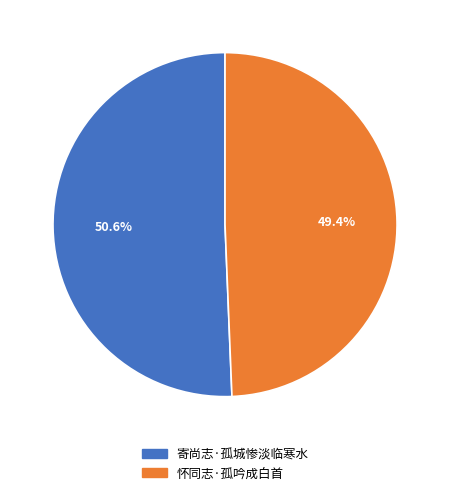

To the nearest percent, what is the combined percentage of 寄尚志·孤城惨淡临寒水 and 怀同志·孤吟成白首?

100%